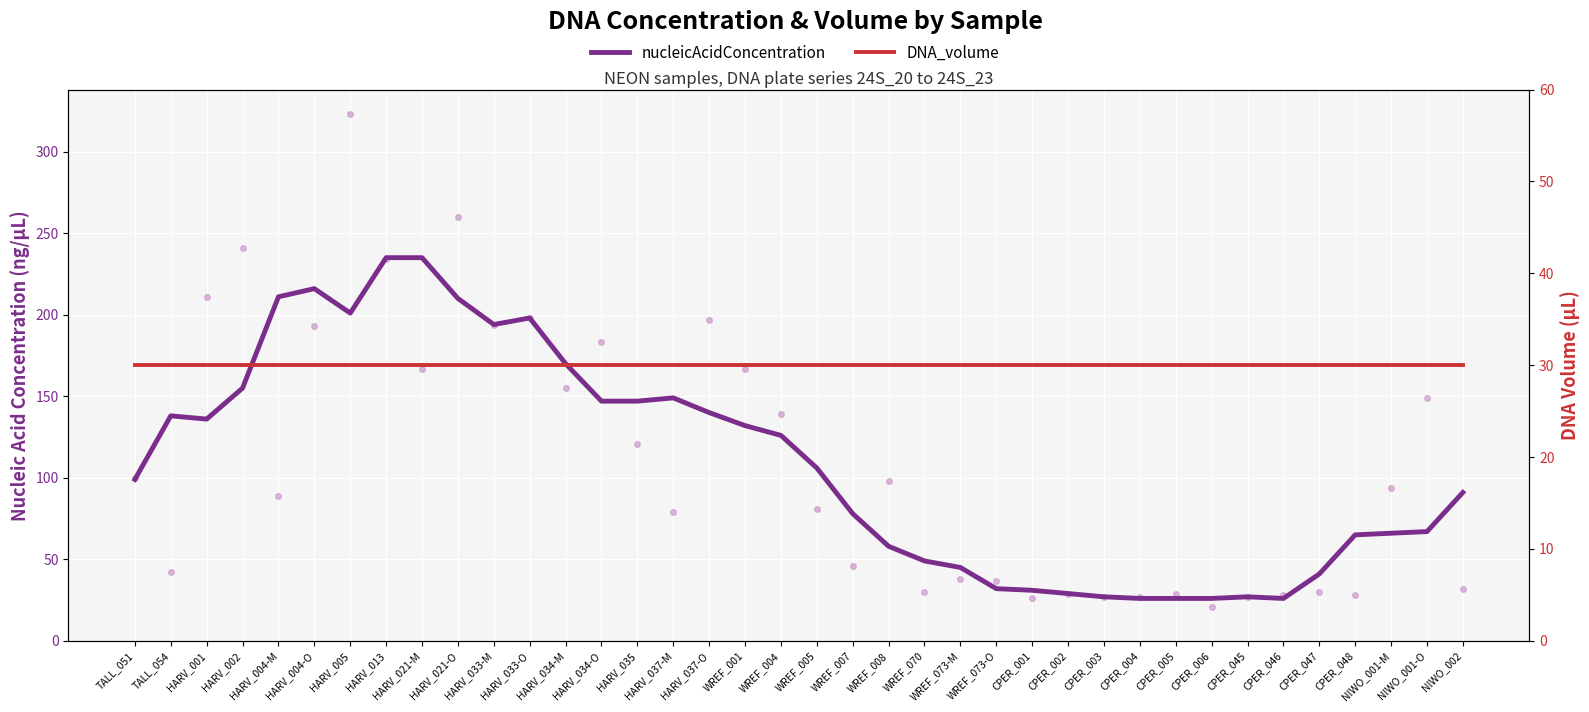

Which series has the widest spread of values?

nucleicAcidConcentration